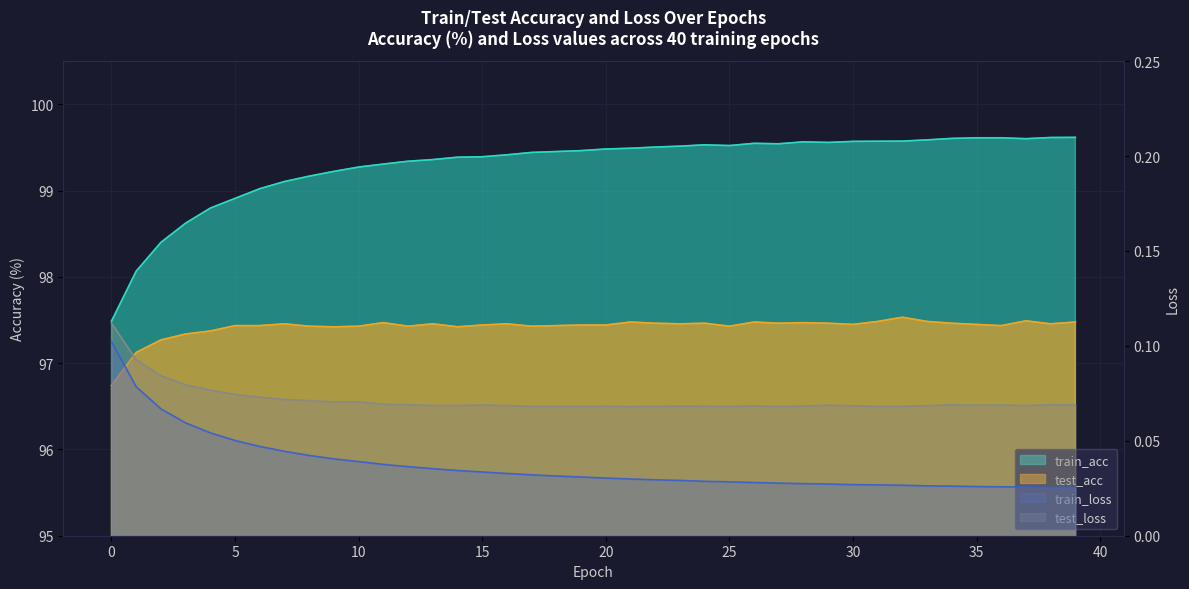

Reading left to right, extract all data points from this chart.

train_acc: 0=97.5	1=98.1	2=98.4	3=98.6	4=98.8	5=98.9	6=99.0	7=99.1	8=99.2	9=99.2	10=99.3	11=99.3	12=99.3	13=99.4	14=99.4	15=99.4	16=99.4	17=99.4	18=99.5	19=99.5	20=99.5	21=99.5	22=99.5	23=99.5	24=99.5	25=99.5	26=99.5	27=99.5	28=99.6	29=99.6	30=99.6	31=99.6	32=99.6	33=99.6	34=99.6	35=99.6	36=99.6	37=99.6	38=99.6	39=99.6
test_acc: 0=96.7	1=97.1	2=97.3	3=97.3	4=97.4	5=97.4	6=97.4	7=97.5	8=97.4	9=97.4	10=97.4	11=97.5	12=97.4	13=97.5	14=97.4	15=97.4	16=97.5	17=97.4	18=97.4	19=97.4	20=97.4	21=97.5	22=97.5	23=97.5	24=97.5	25=97.4	26=97.5	27=97.5	28=97.5	29=97.5	30=97.4	31=97.5	32=97.5	33=97.5	34=97.5	35=97.4	36=97.4	37=97.5	38=97.5	39=97.5
train_loss: 0=0.1	1=0.1	2=0.1	3=0.1	4=0.1	5=0.1	6=0.0	7=0.0	8=0.0	9=0.0	10=0.0	11=0.0	12=0.0	13=0.0	14=0.0	15=0.0	16=0.0	17=0.0	18=0.0	19=0.0	20=0.0	21=0.0	22=0.0	23=0.0	24=0.0	25=0.0	26=0.0	27=0.0	28=0.0	29=0.0	30=0.0	31=0.0	32=0.0	33=0.0	34=0.0	35=0.0	36=0.0	37=0.0	38=0.0	39=0.0
test_loss: 0=0.1	1=0.1	2=0.1	3=0.1	4=0.1	5=0.1	6=0.1	7=0.1	8=0.1	9=0.1	10=0.1	11=0.1	12=0.1	13=0.1	14=0.1	15=0.1	16=0.1	17=0.1	18=0.1	19=0.1	20=0.1	21=0.1	22=0.1	23=0.1	24=0.1	25=0.1	26=0.1	27=0.1	28=0.1	29=0.1	30=0.1	31=0.1	32=0.1	33=0.1	34=0.1	35=0.1	36=0.1	37=0.1	38=0.1	39=0.1